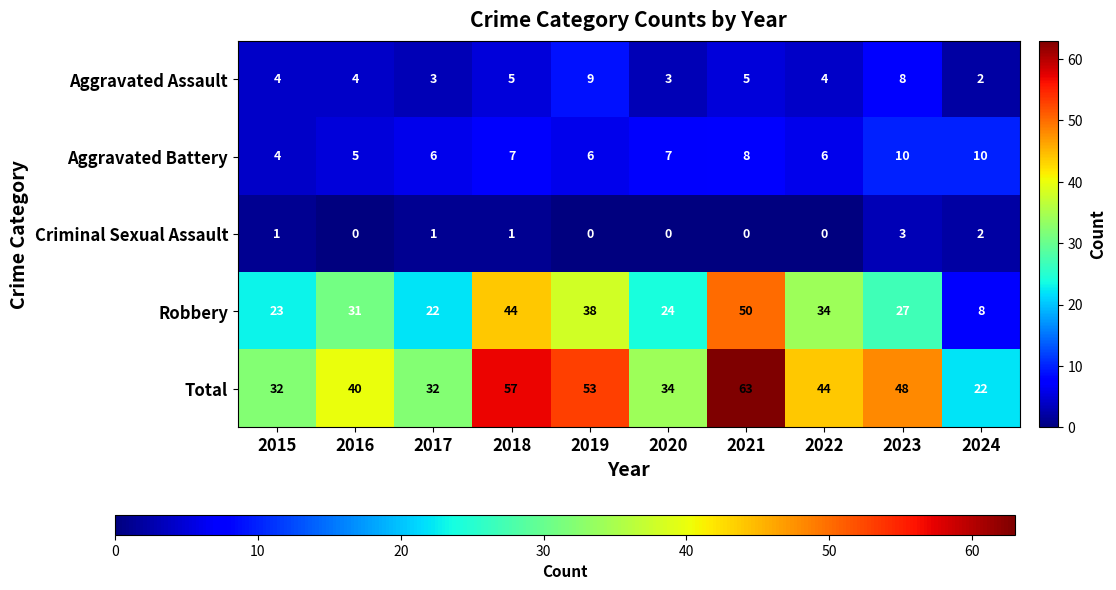

Is it true that Aggravated Battery equals 3 at 2018?

False